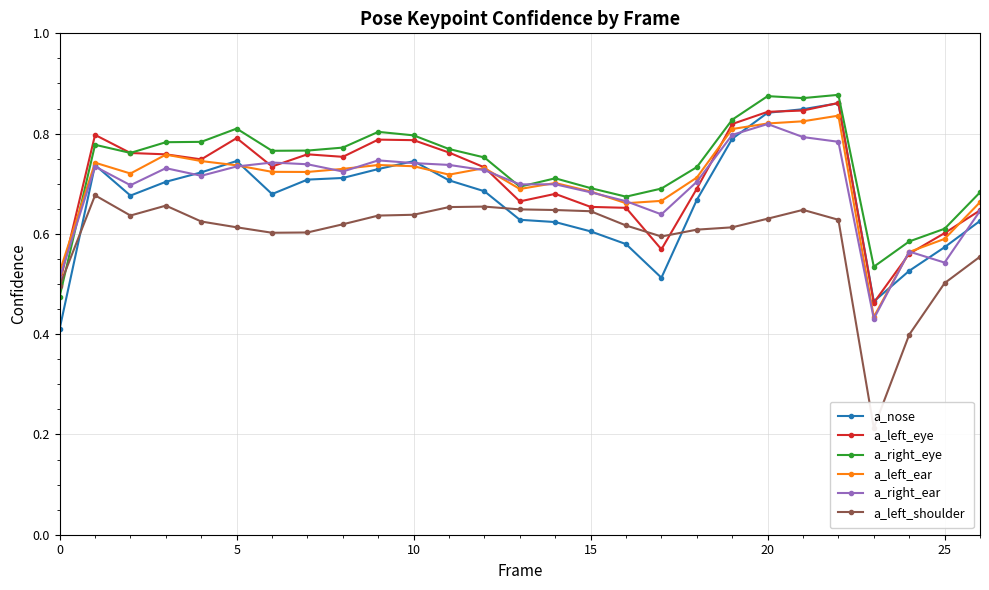

The value of a_left_eye at 25 is 0.6. True or false?

True